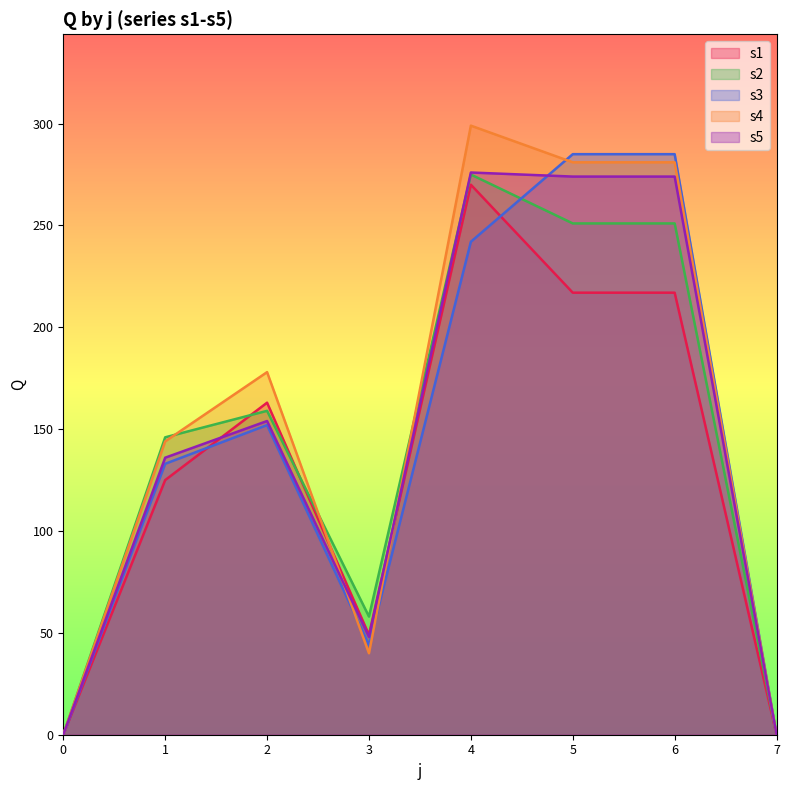

How many values in the s3 series are below 152?

4